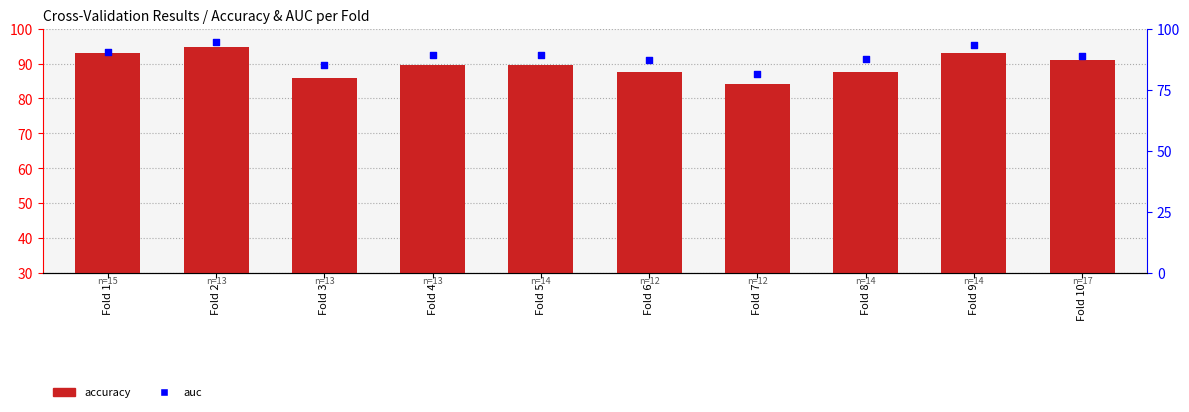

Which series contains the lowest Y value?

auc